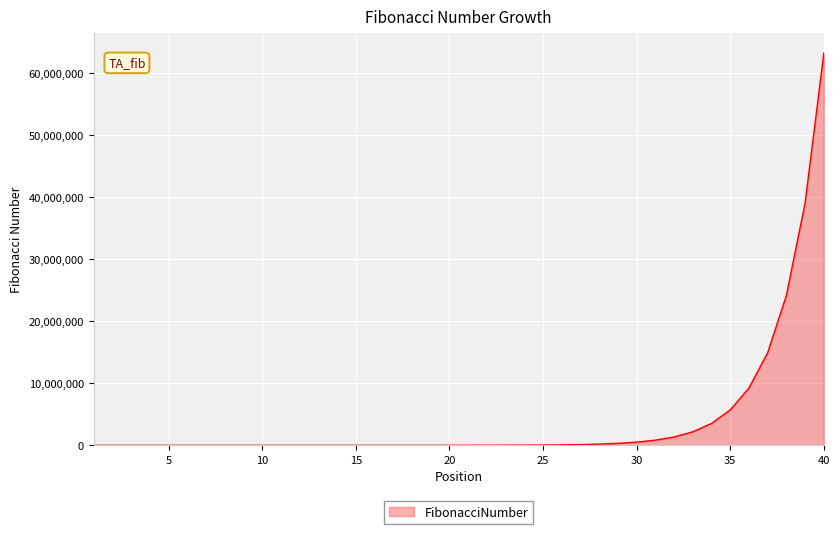

What is the greatest value displayed?

63245986